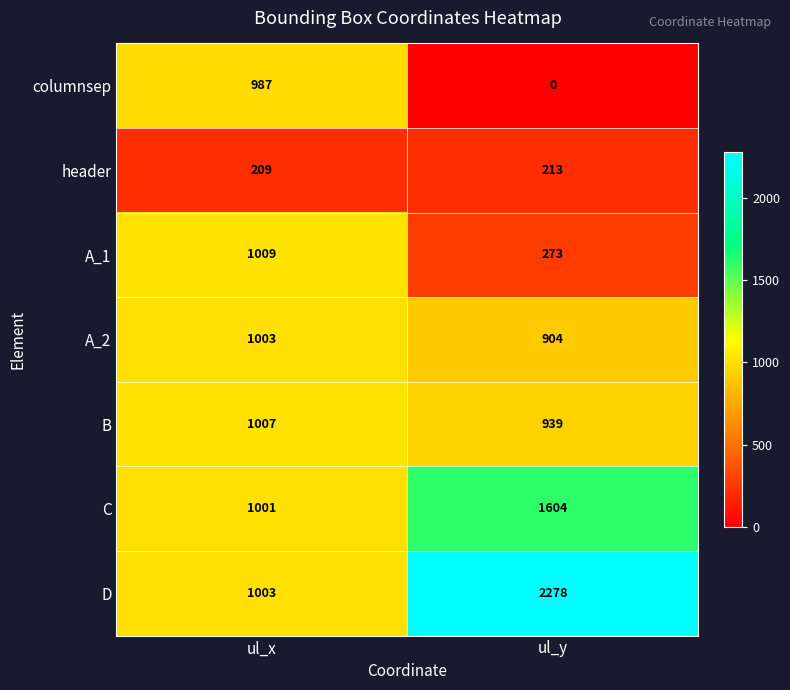

Read the A_1 value at ul_y, to the nearest 10.

270